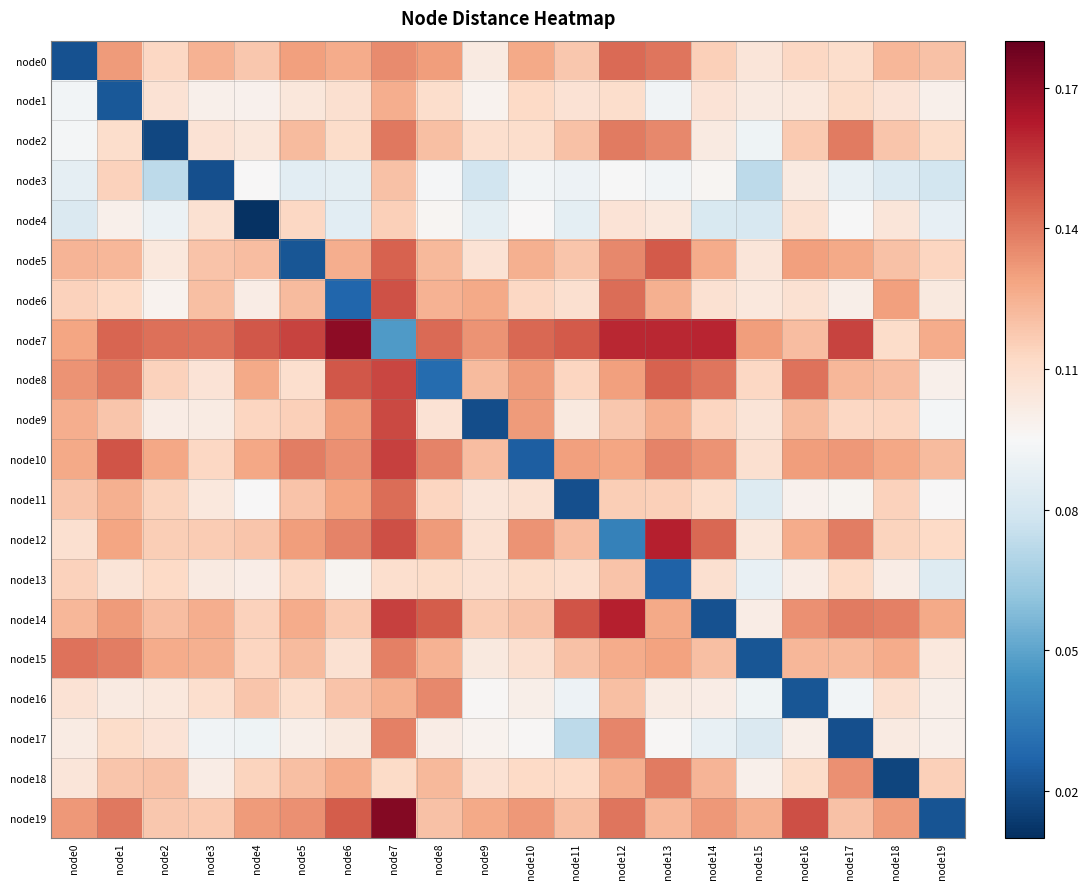

Count the number of data series in this chart.

20